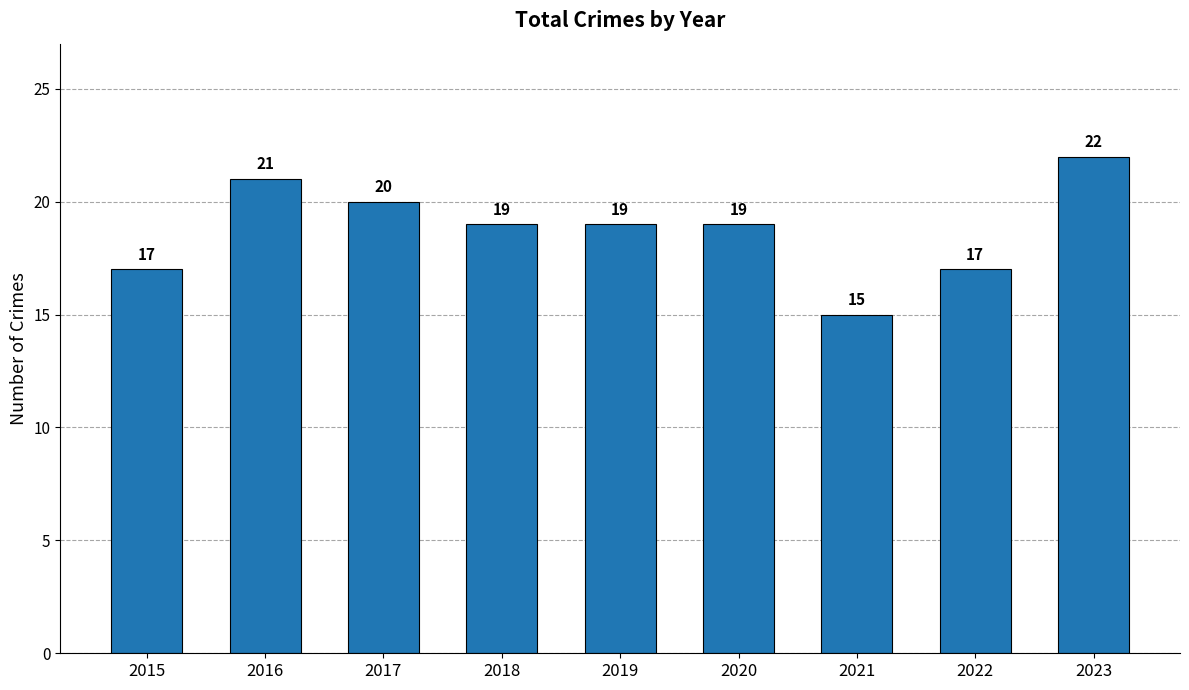

How many data points are less than 19?

3